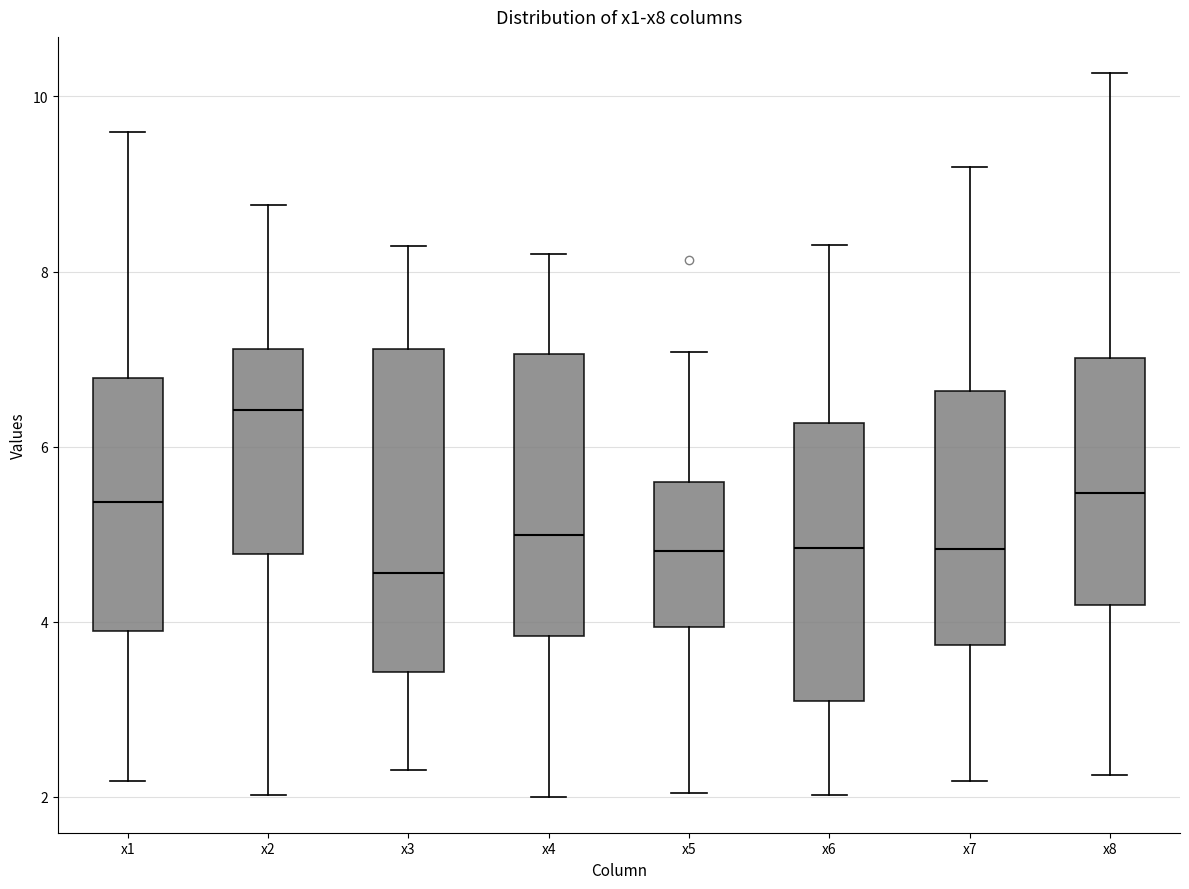

Reading left to right, read every box against the y-axis: the position of its median line, the range the box covers, and the ends of its whiskers. The values are not printed on the chart, so give them approximately, as read against the axis.

x1: median 5.4, box 3.8 to 6.8, whiskers 2.2 to 9.6
x2: median 6.4, box 4.8 to 7.2, whiskers 2.0 to 8.8
x3: median 4.6, box 3.4 to 7.2, whiskers 2.4 to 8.2
x4: median 5.0, box 3.8 to 7.0, whiskers 2.0 to 8.2
x5: median 4.8, box 4.0 to 5.6, whiskers 2.0 to 7.0
x6: median 4.8, box 3.0 to 6.2, whiskers 2.0 to 8.4
x7: median 4.8, box 3.8 to 6.6, whiskers 2.2 to 9.2
x8: median 5.4, box 4.2 to 7.0, whiskers 2.2 to 10.2